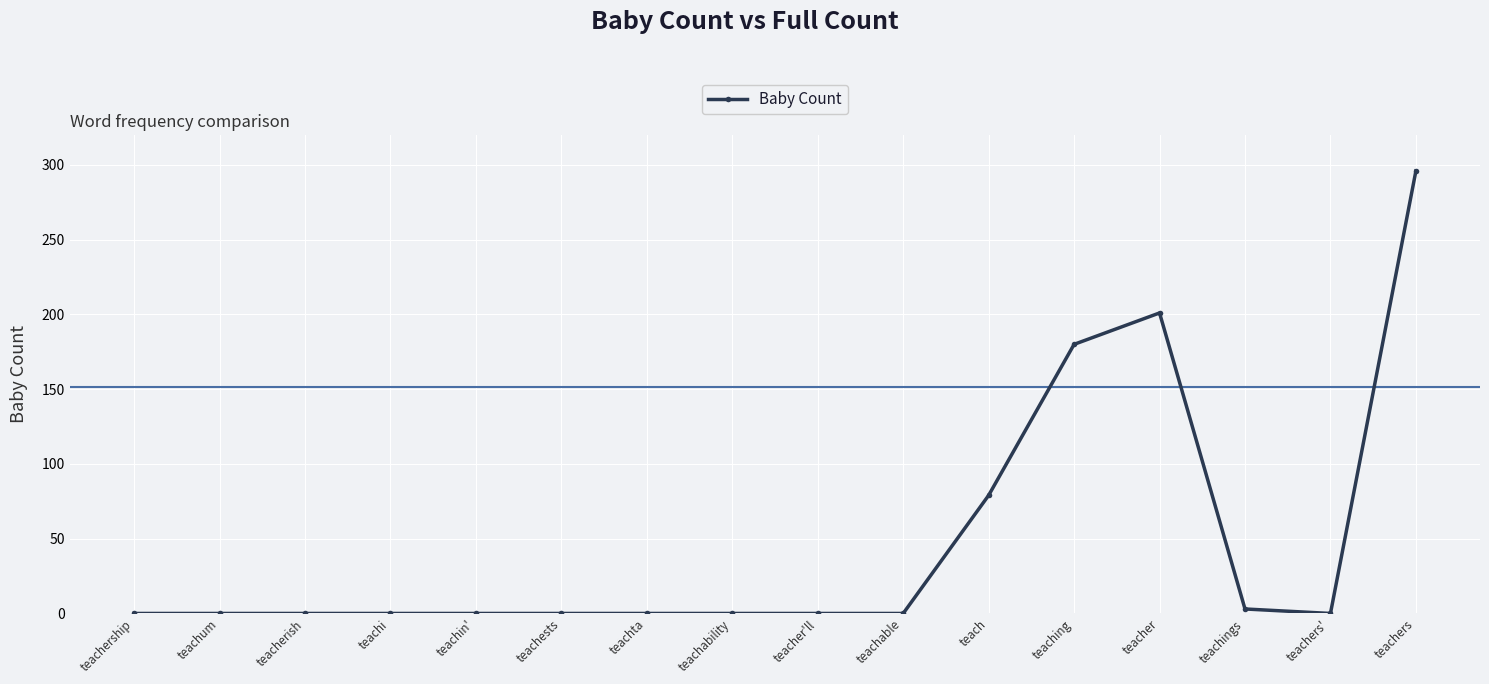

Reading left to right, transcribe all the data shown in this chart.

teachership=0	teachum=0	teacherish=0	teachi=0	teachin'=0	teachests=0	teachta=0	teachability=0	teacher'll=0	teachable=0	teach=79	teaching=180	teacher=201	teachings=3	teachers'=0	teachers=296